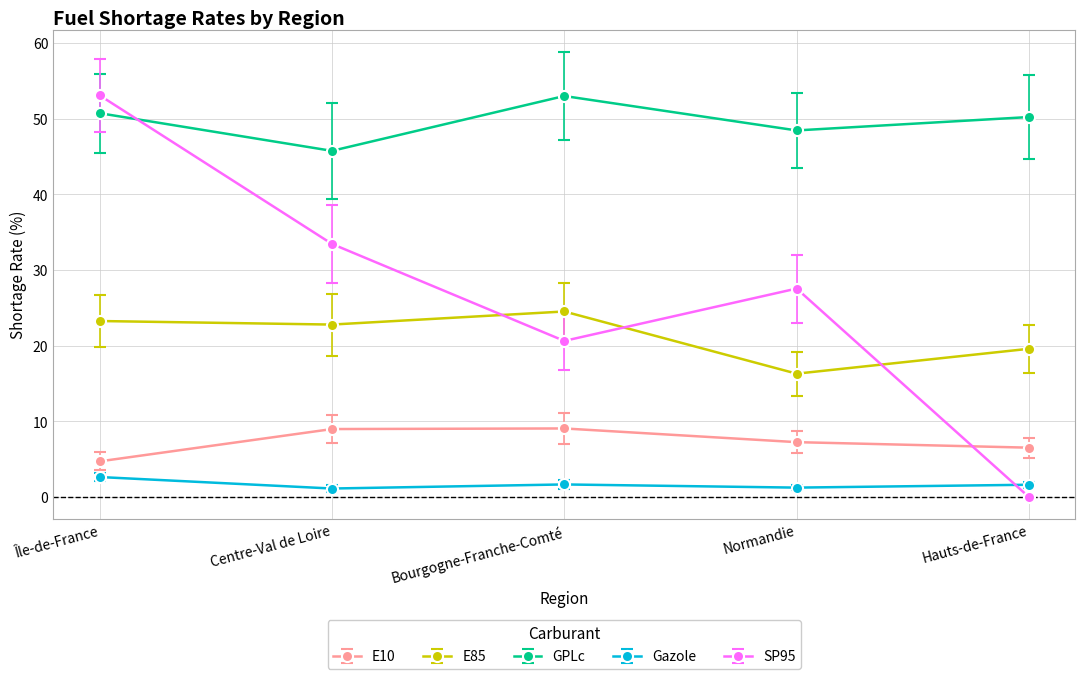

Which category has the highest value in the Gazole series?

Île-de-France